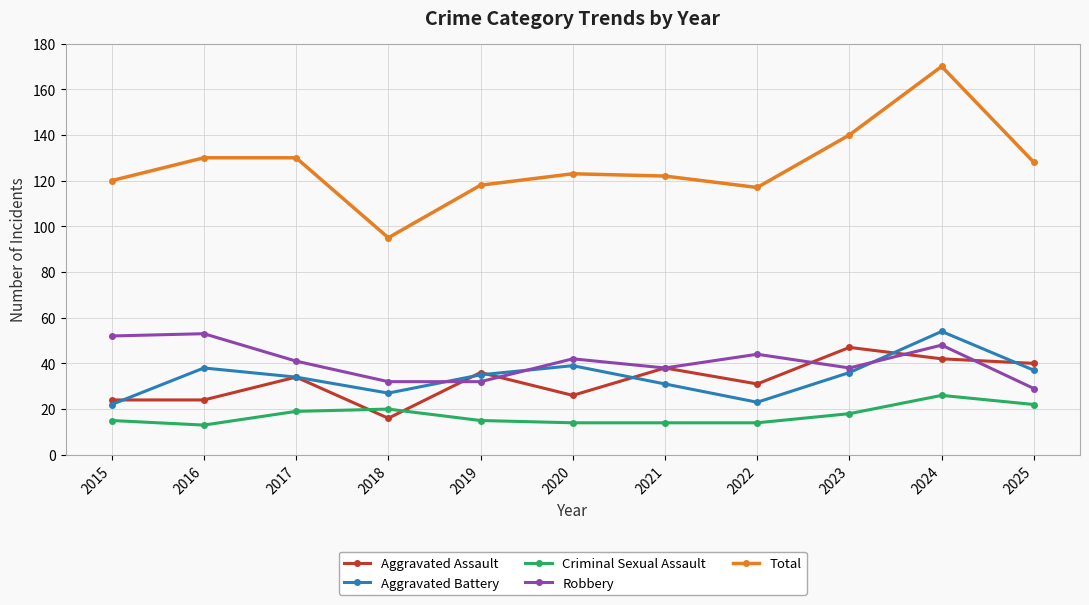

How many series are shown in this chart?

5